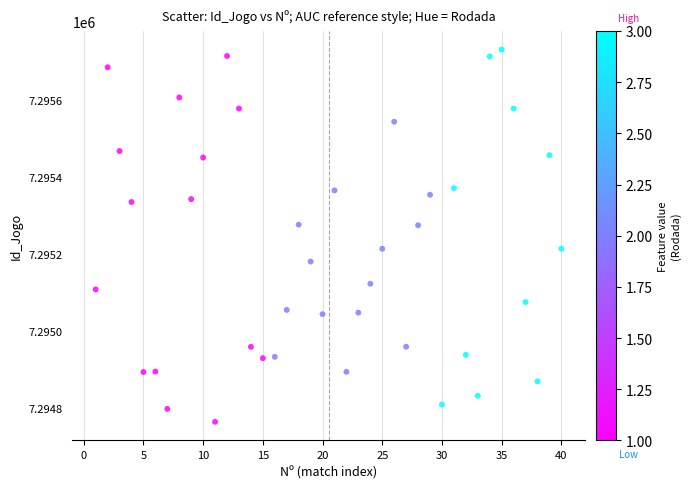

What is the range of X values (max minus min)?

39.0